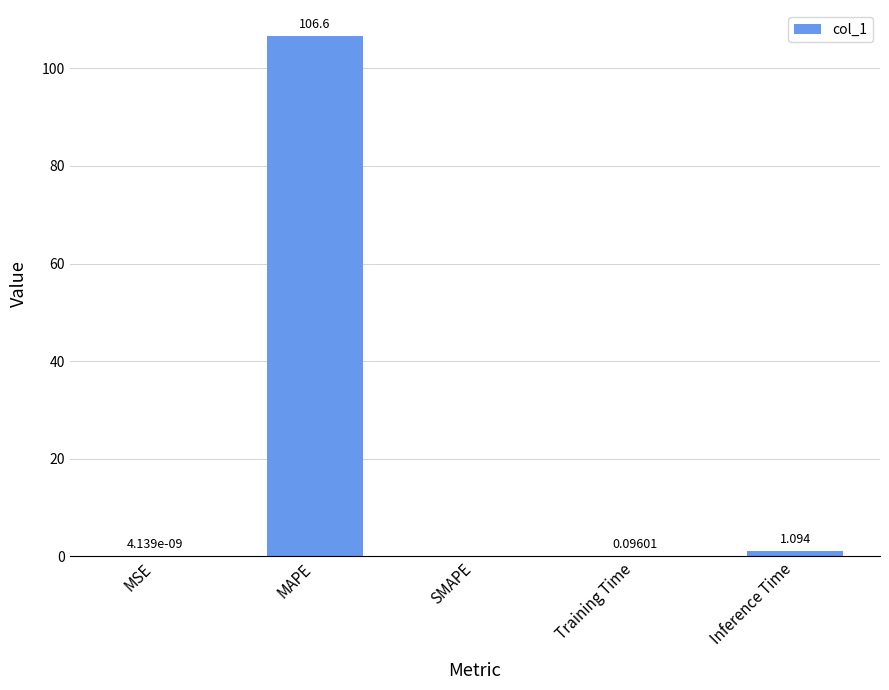

What is the change in value from MAPE to Inference Time?

-105.5